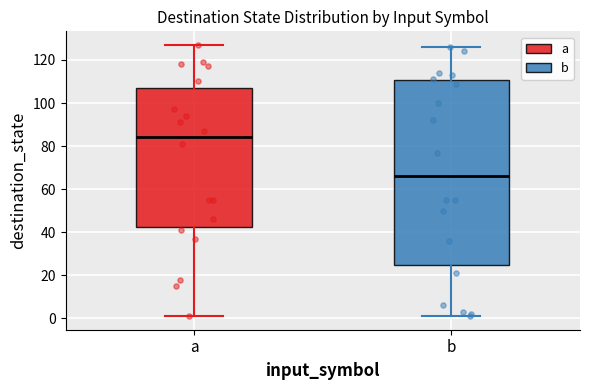

Which box has the highest median line?

a